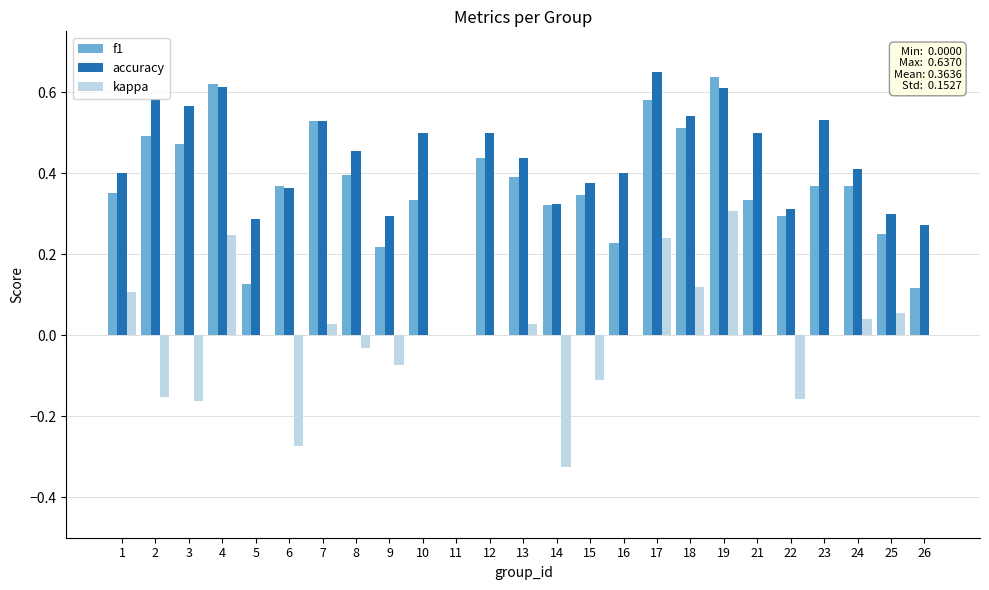

Is the value of accuracy at 1 greater than the value of f1 at 21?

Yes